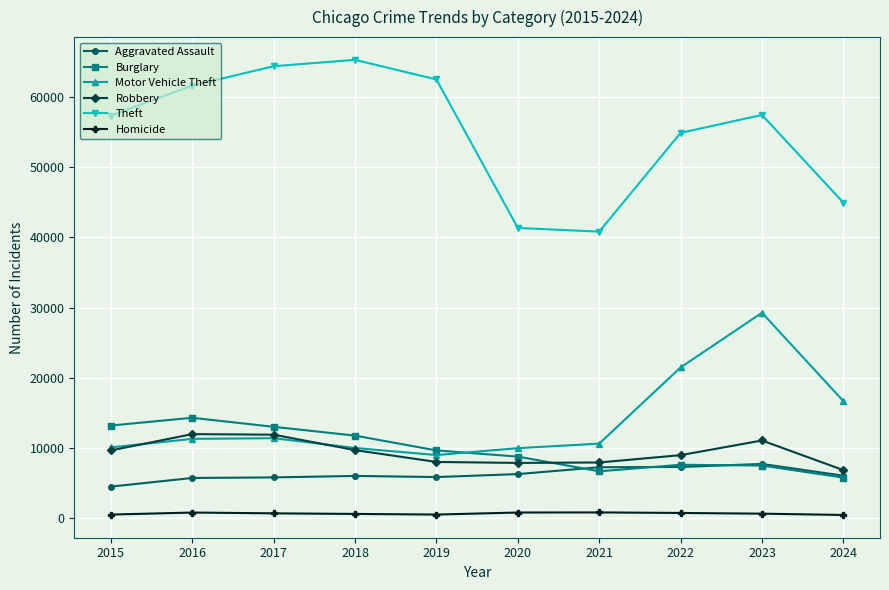

Is the value of Aggravated Assault at 2024 greater than the value of Robbery at 2024?

No